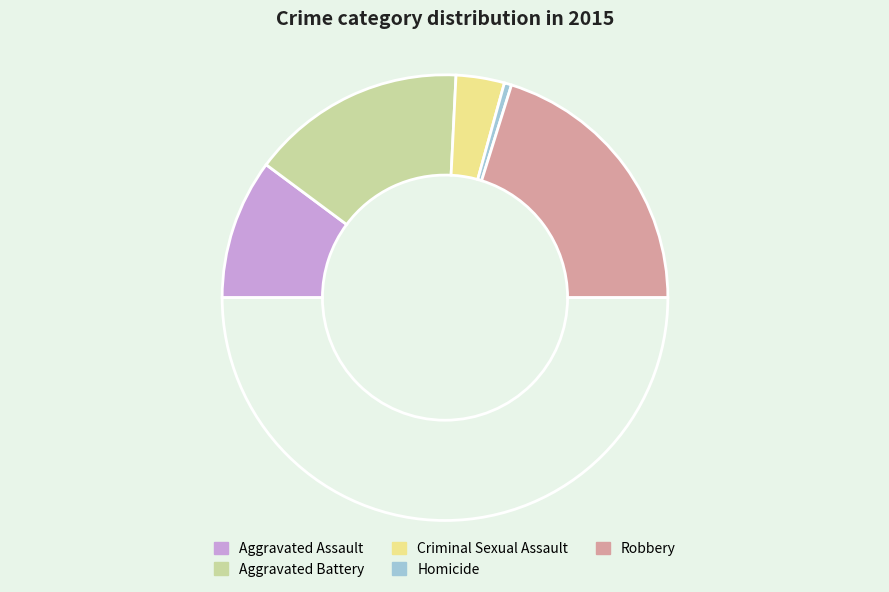

Count the number of slices in the pie.

6